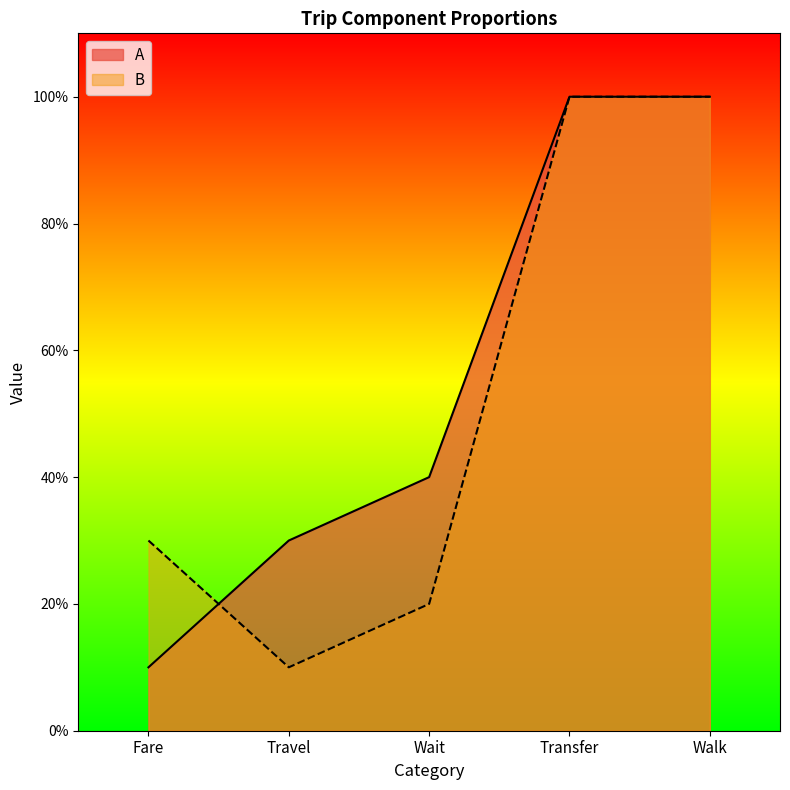

The A series shows 0.0 at Fare. True or false?

False